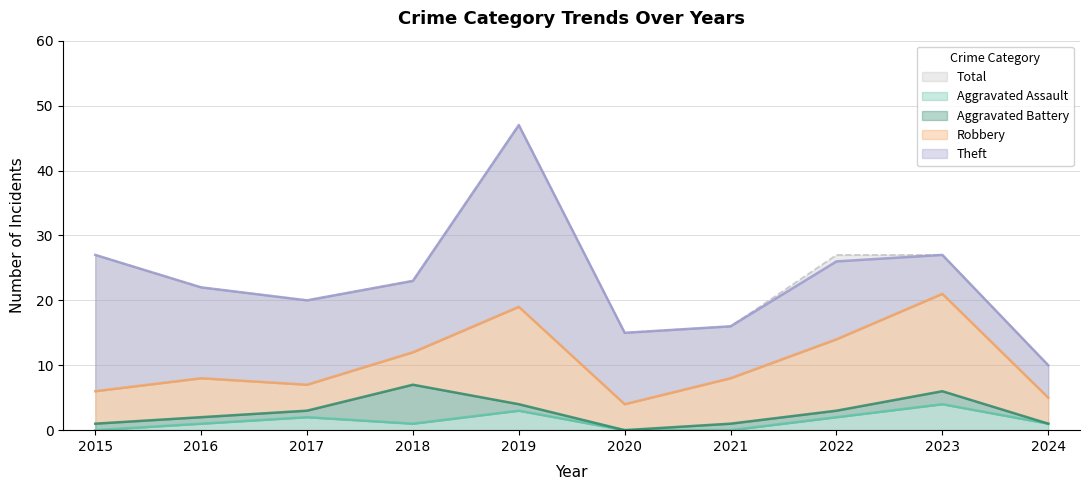

List the labels in order of Aggravated Assault value, smallest first.

2015, 2020, 2021, 2016, 2018, 2024, 2017, 2022, 2019, 2023